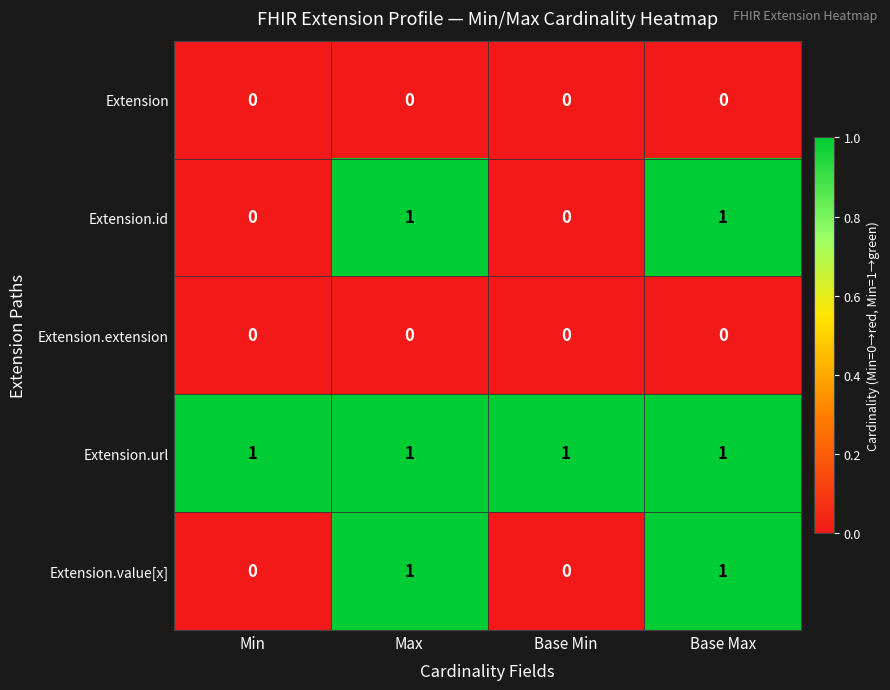

What is the spread (max minus min) of values at Base Min?

1